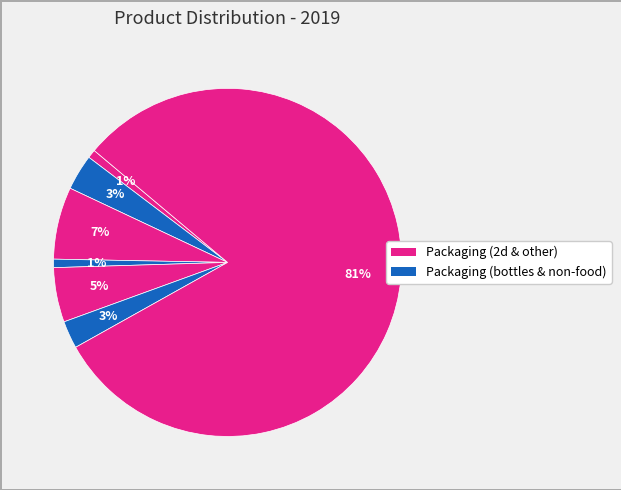

How many segments does this pie chart have?

7